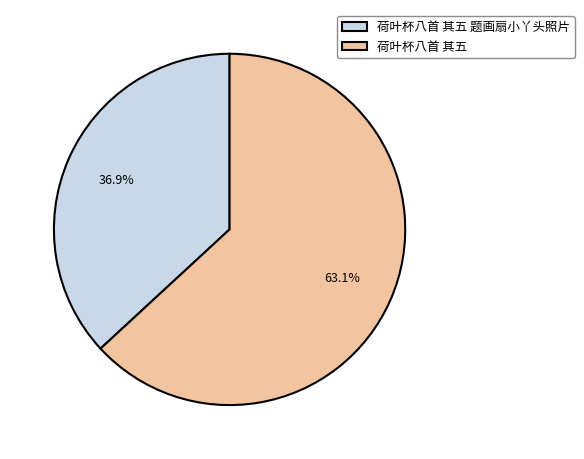

Rank the categories by value from lowest to highest.

荷叶杯八首 其五 题画扇小丫头照片, 荷叶杯八首 其五